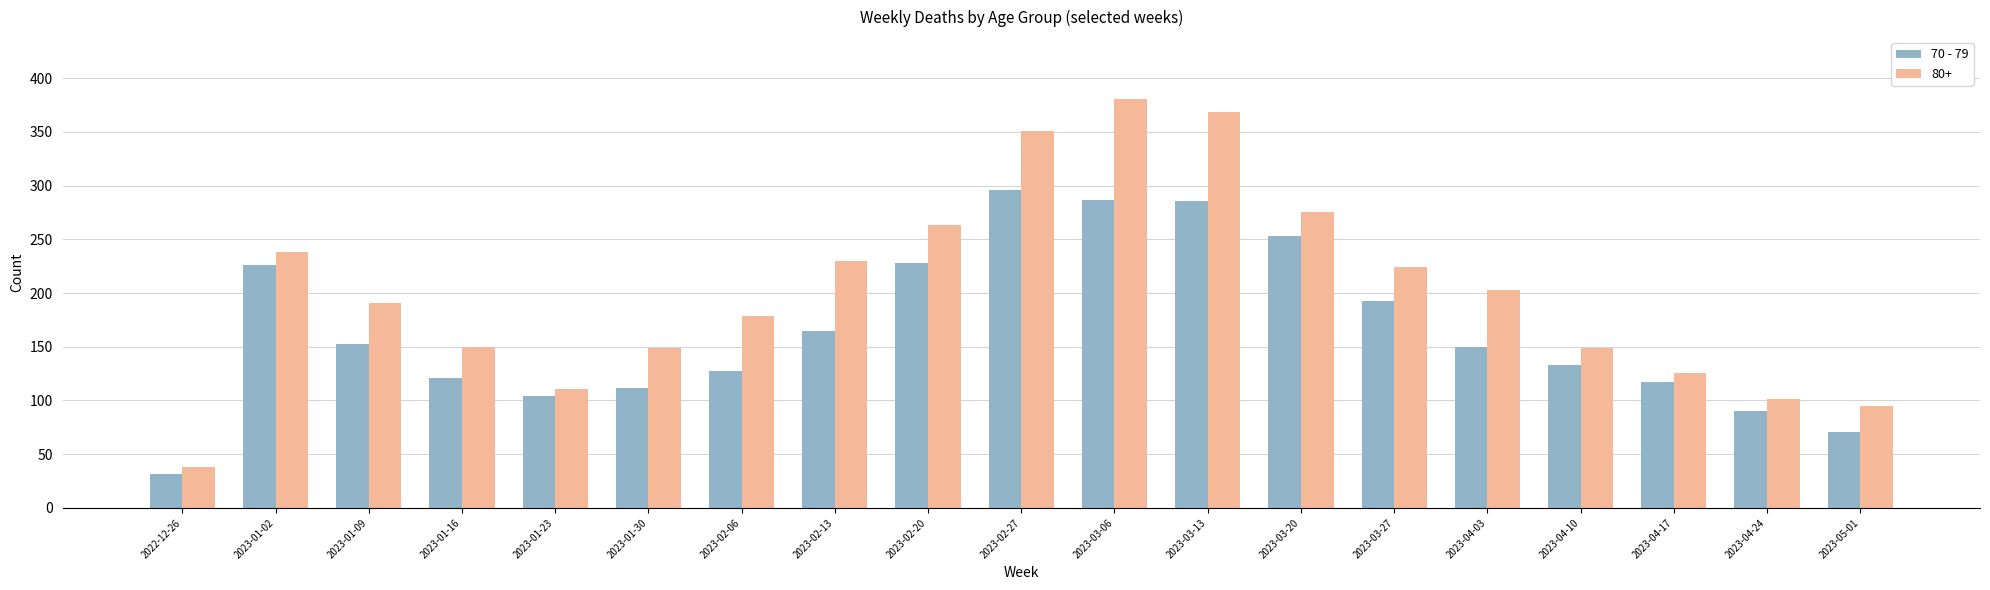

Rank the series by their maximum value, from lowest to highest.

70 - 79, 80+